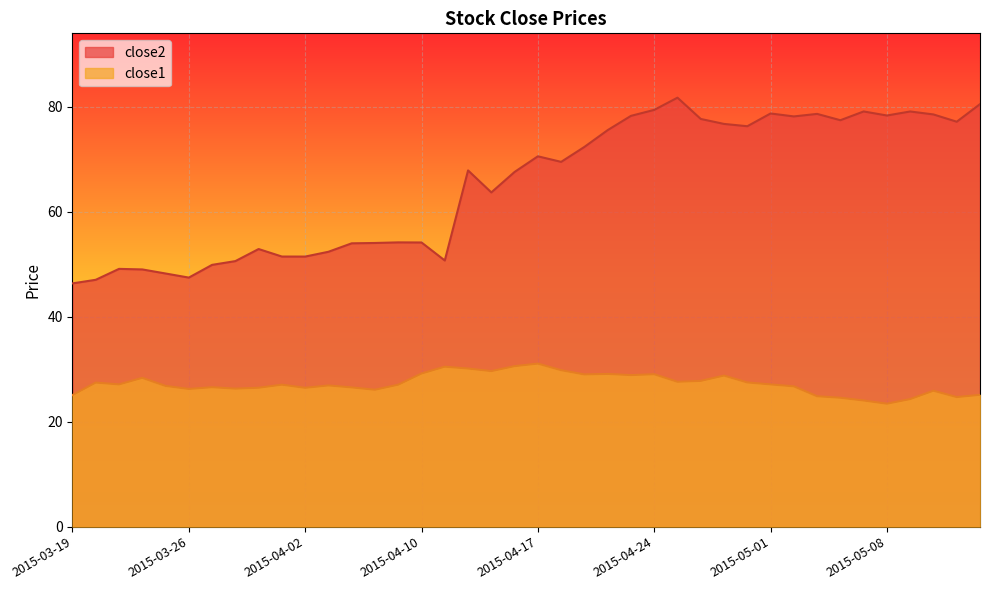

What is the difference between the second highest and minimum values in the close1 series?

7.2